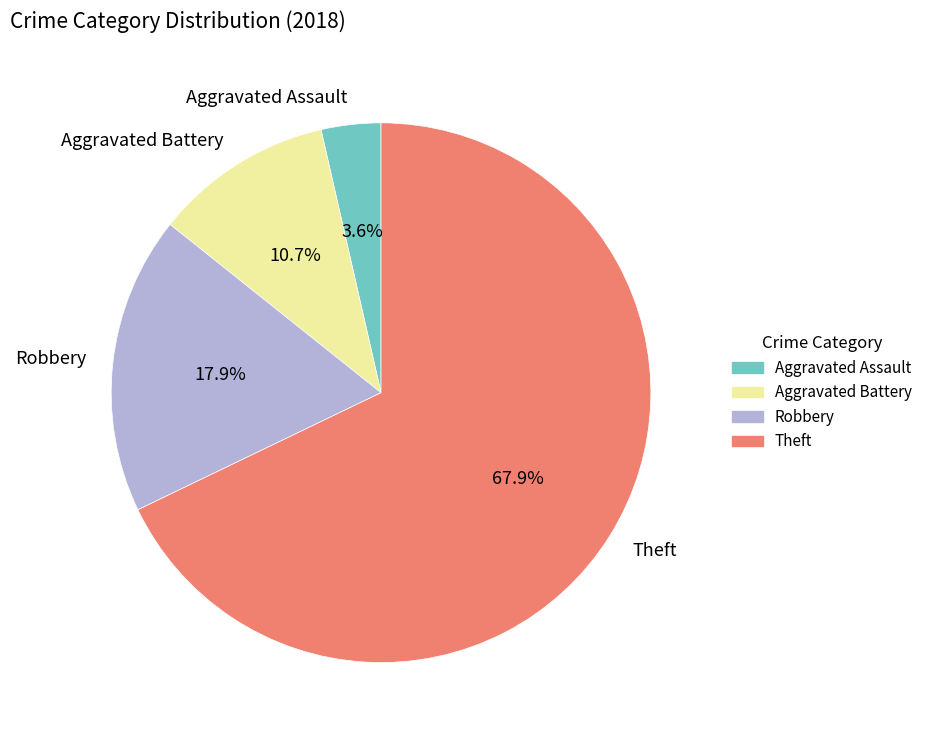

Which slice represents more than half of the pie?

Theft